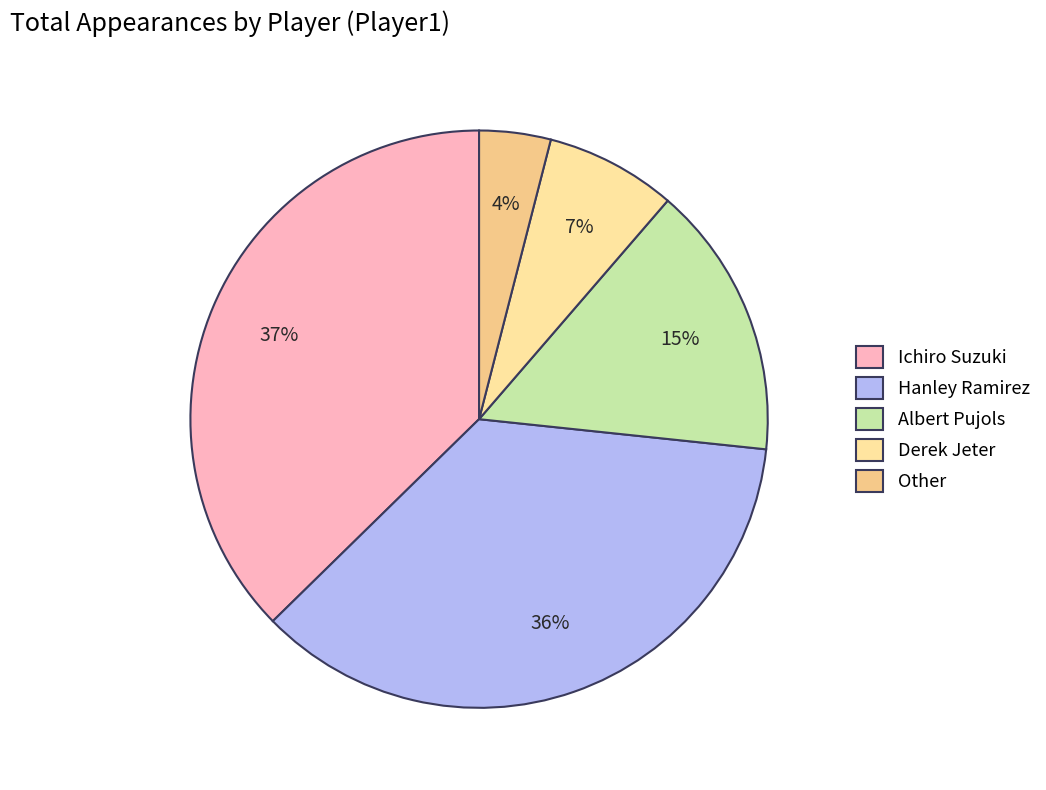

What percentage is the Other slice, to the nearest percent?

4%